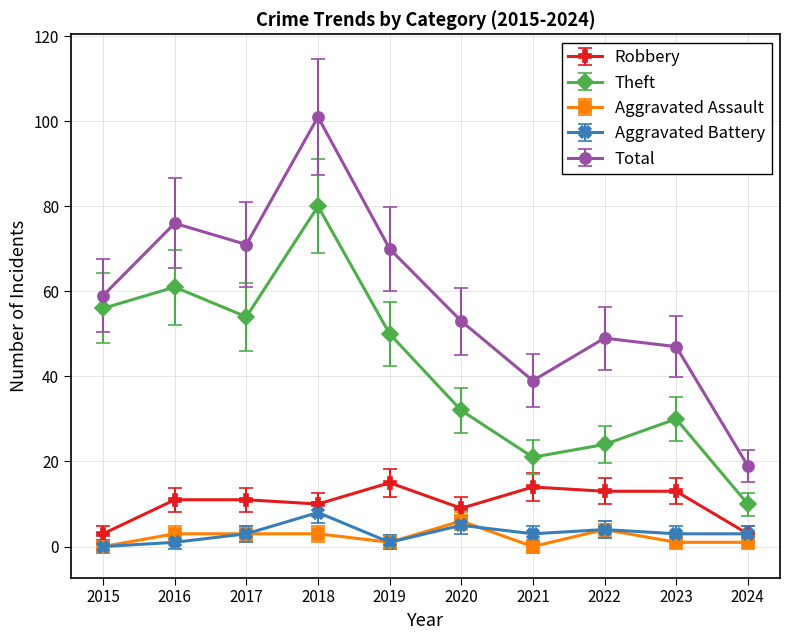

What is the greatest value displayed?

101